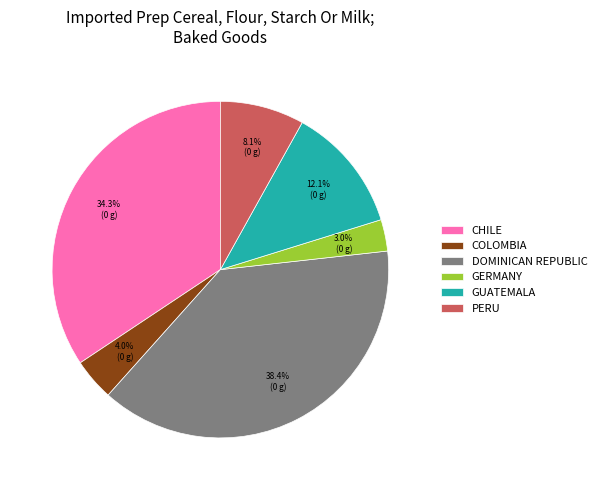

Count the number of slices in the pie.

6